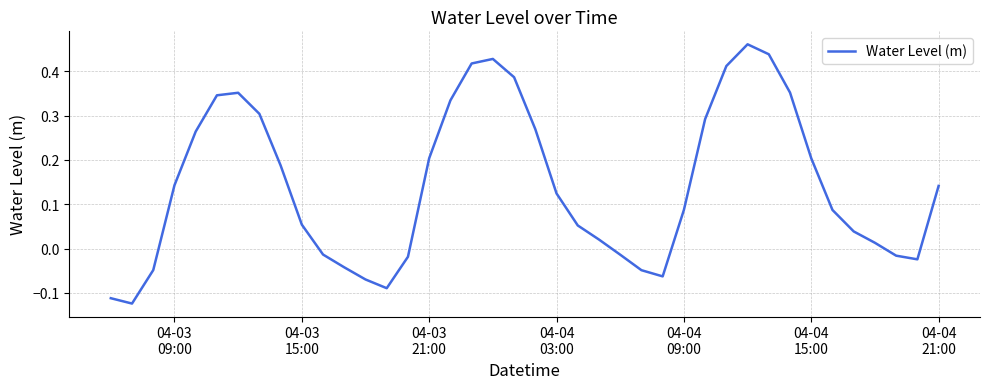

What is the difference between the maximum and minimum values?

0.6